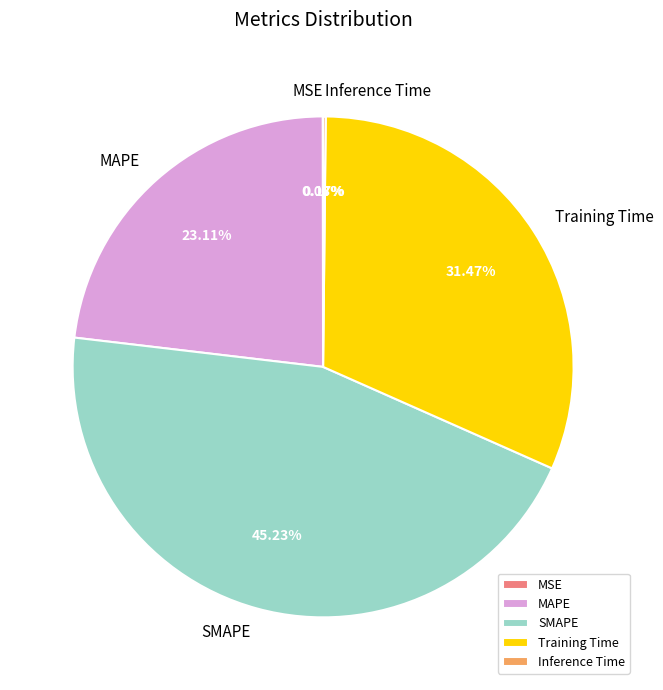

Does Training Time account for over 50% of the chart?

No